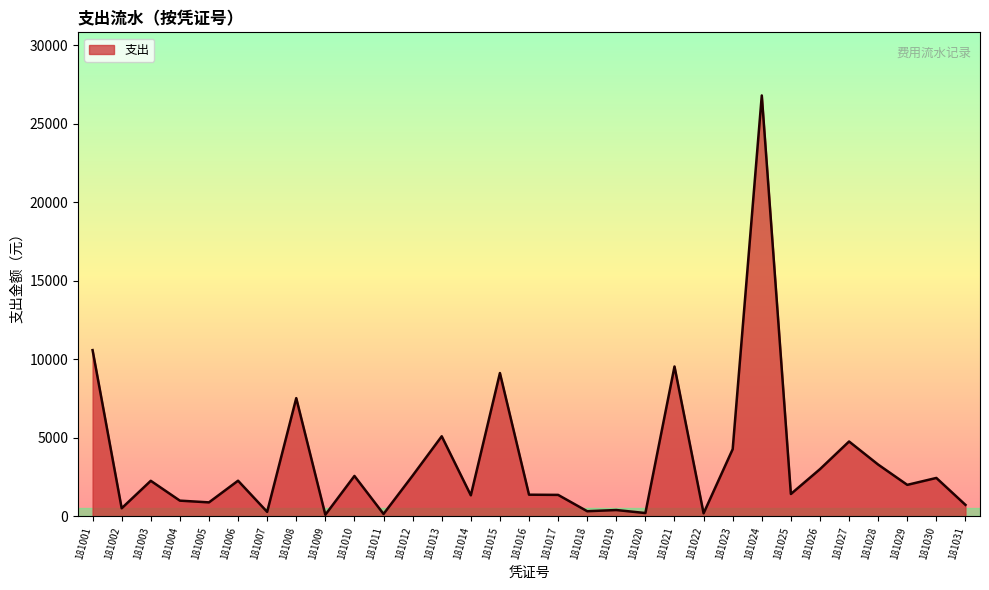

At which category does the data reach its first local peak?

181003